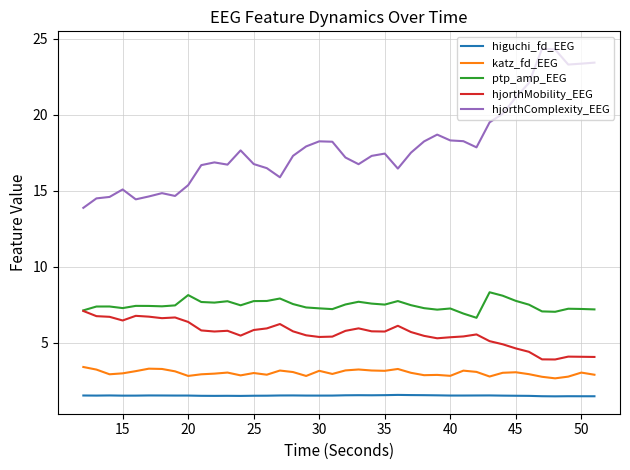

Which series has the largest range (max minus min)?

hjorthComplexity_EEG